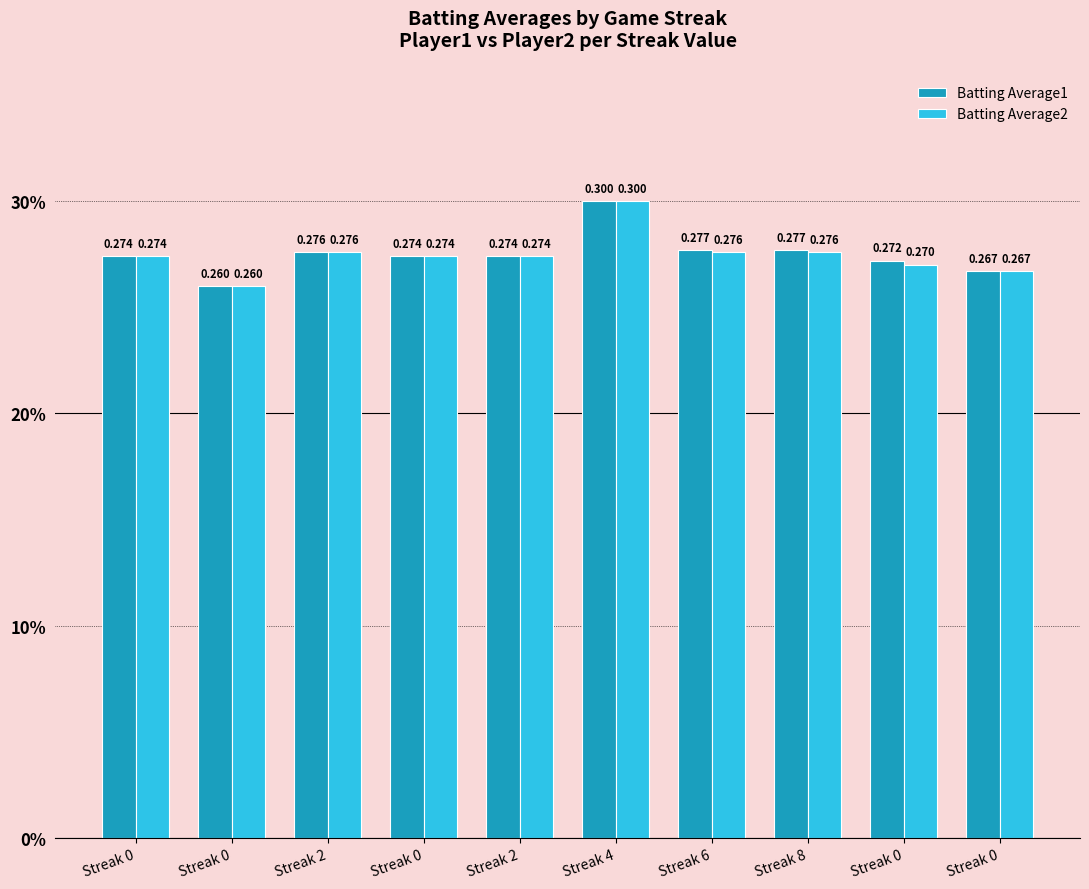

What is the label of the 6th bar from the right?

Streak 2